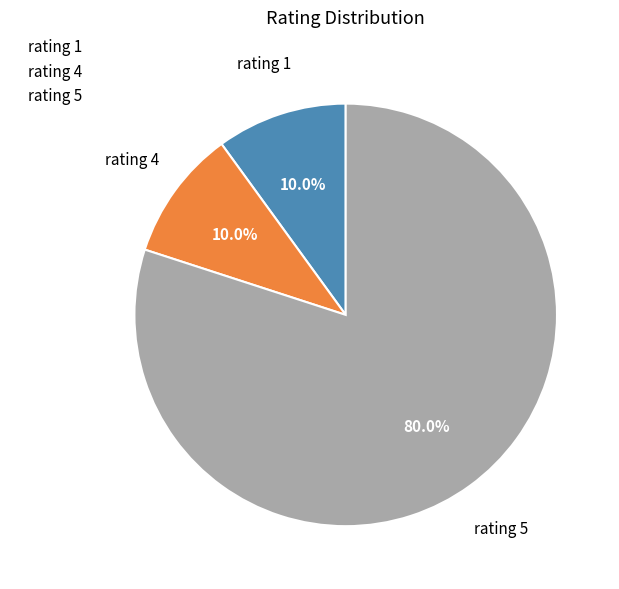

Combined, what portion of the pie is rating 4 and rating 1?

20.0%